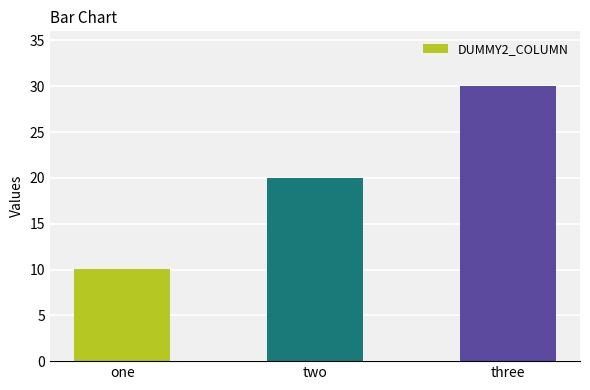

The value at three is 45.6. True or false?

False